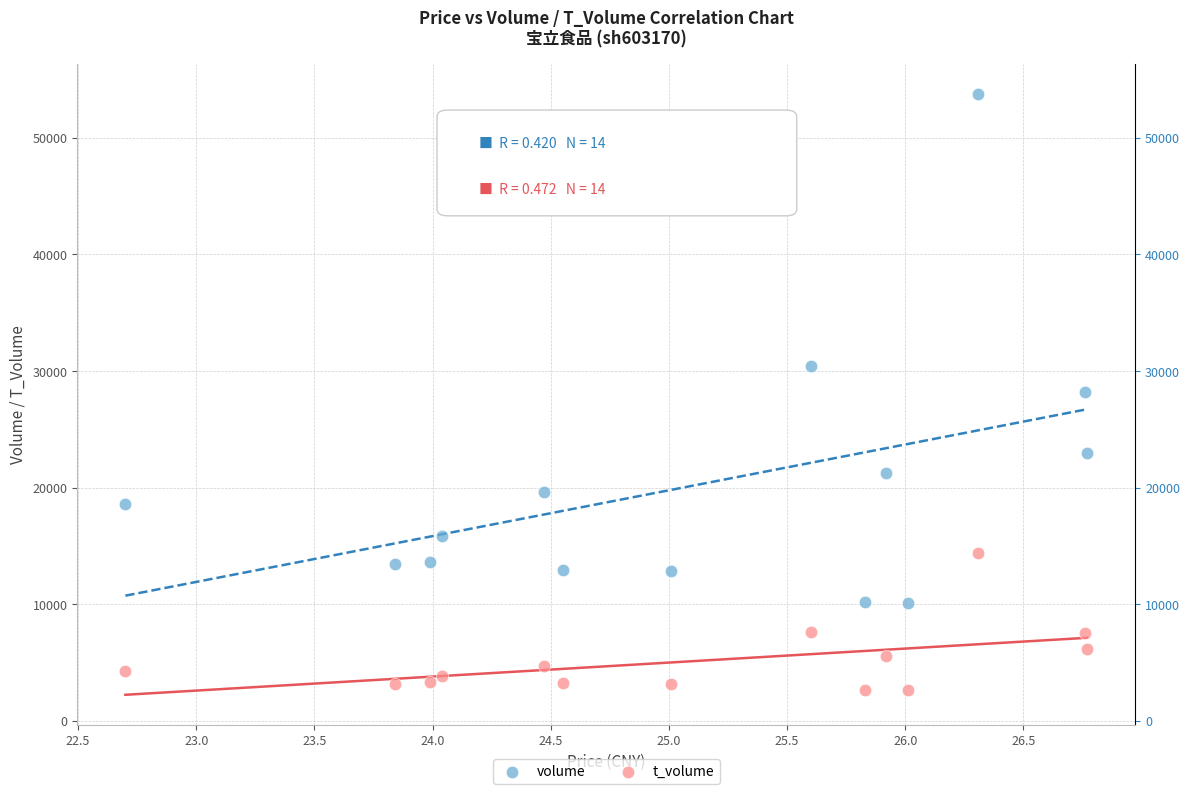

Which series has the largest Y range (max minus min)?

volume